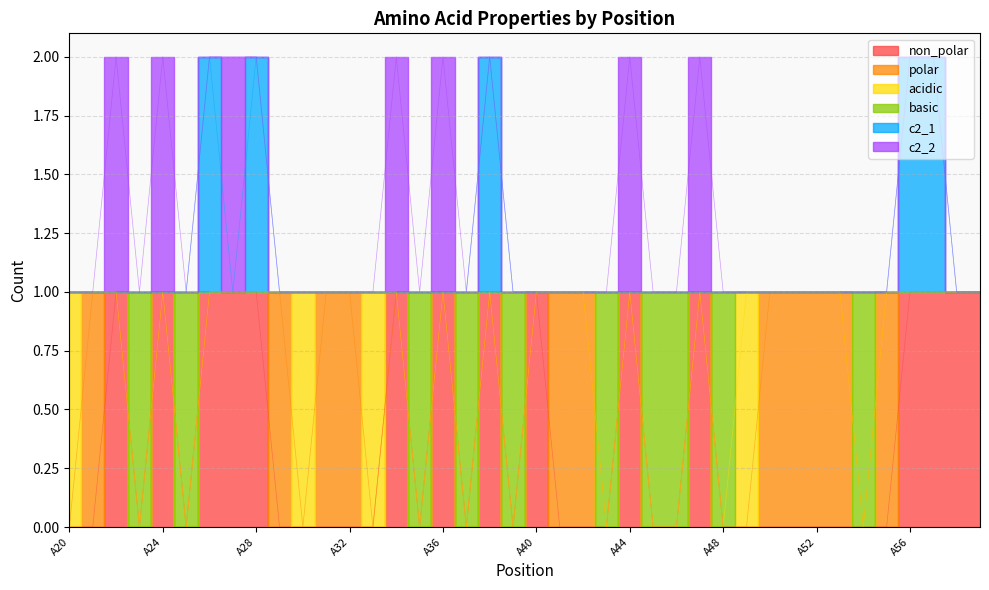

At which category does basic reach its first local valley?

A23